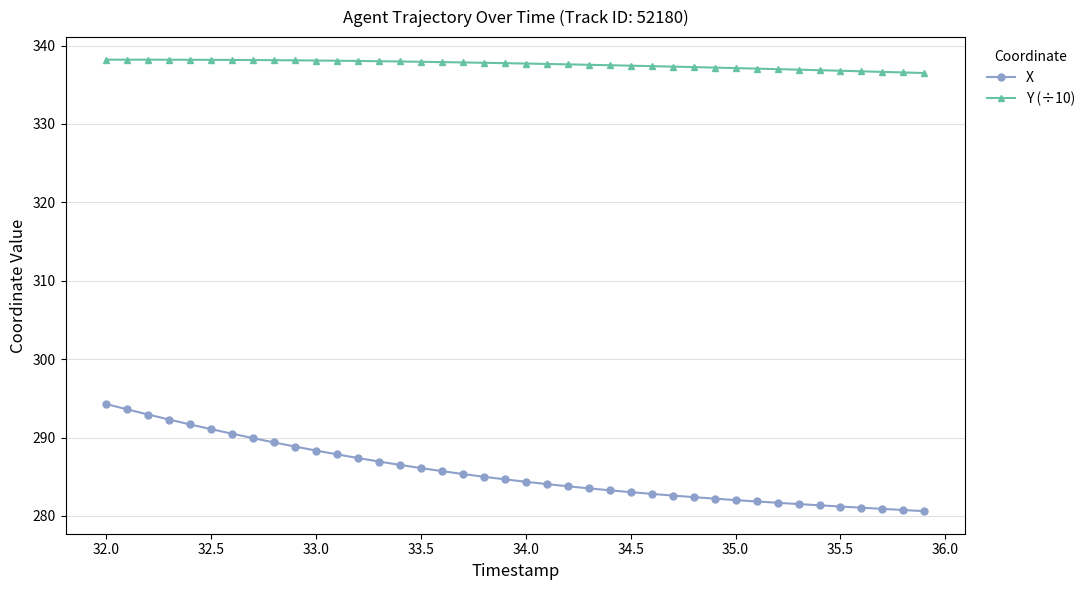

Which series has the largest total across all categories?

Y (÷10)